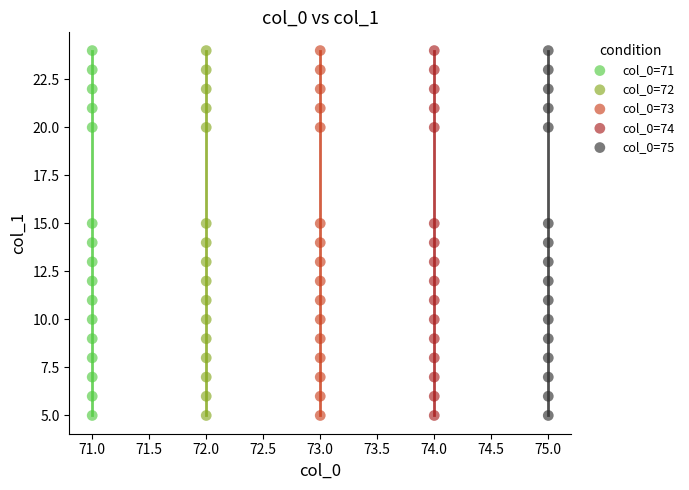

What are all the series names shown in the legend?

col_0=71, col_0=72, col_0=73, col_0=74, col_0=75